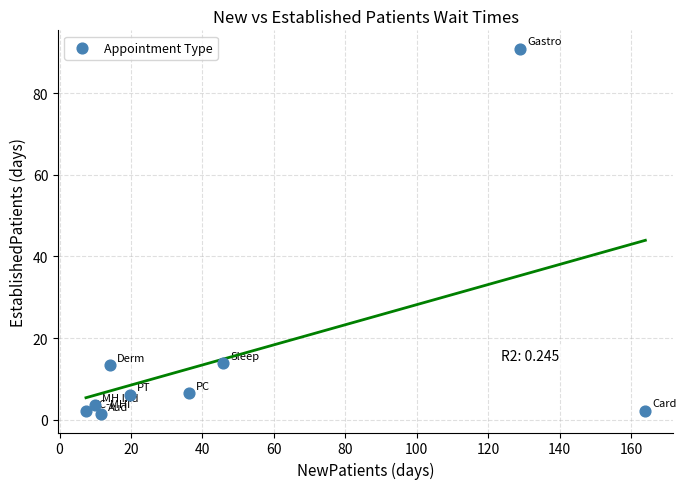

What is the range of Y values (max minus min)?

89.7